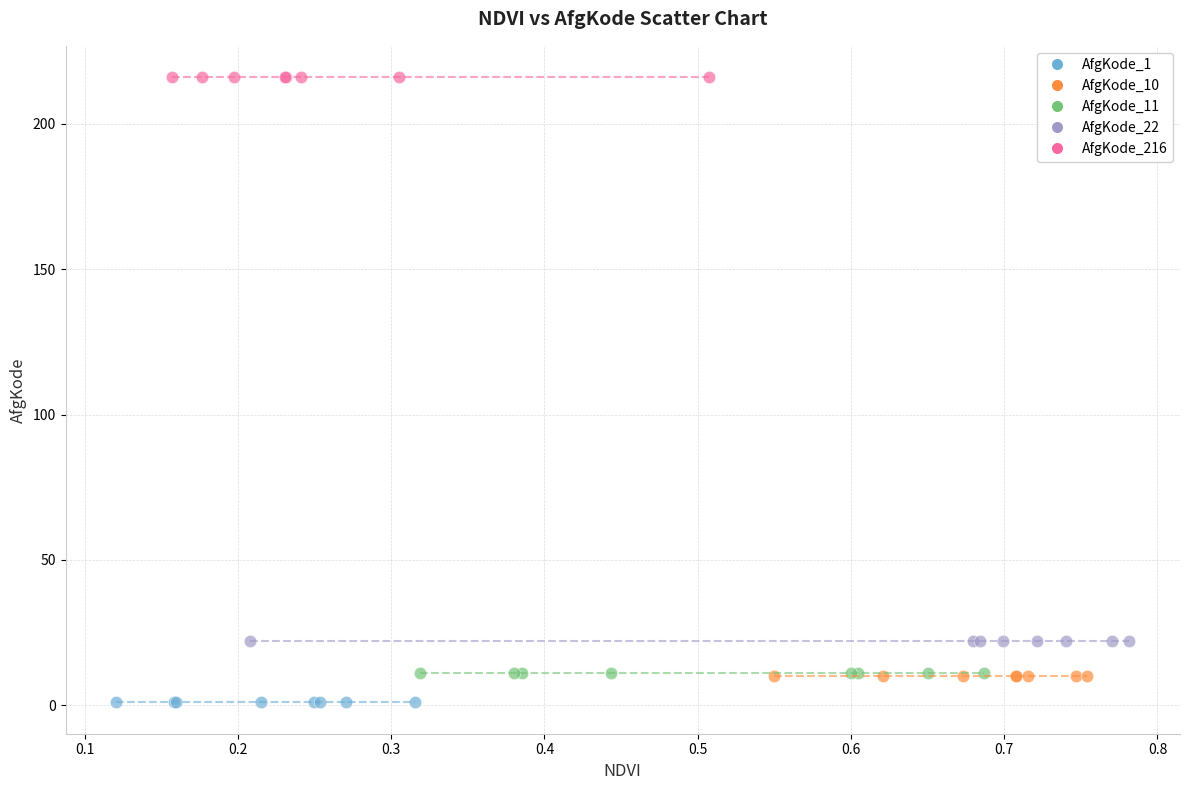

Which series reaches the maximum Y coordinate?

AfgKode_216